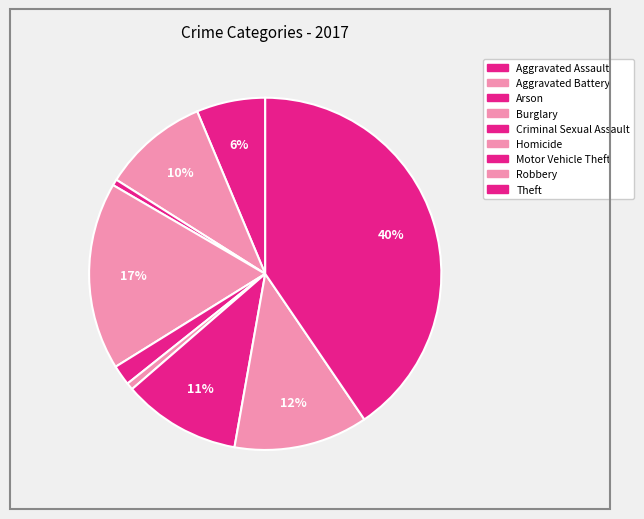

What is the total percentage of Aggravated Battery and Criminal Sexual Assault?

11.6%